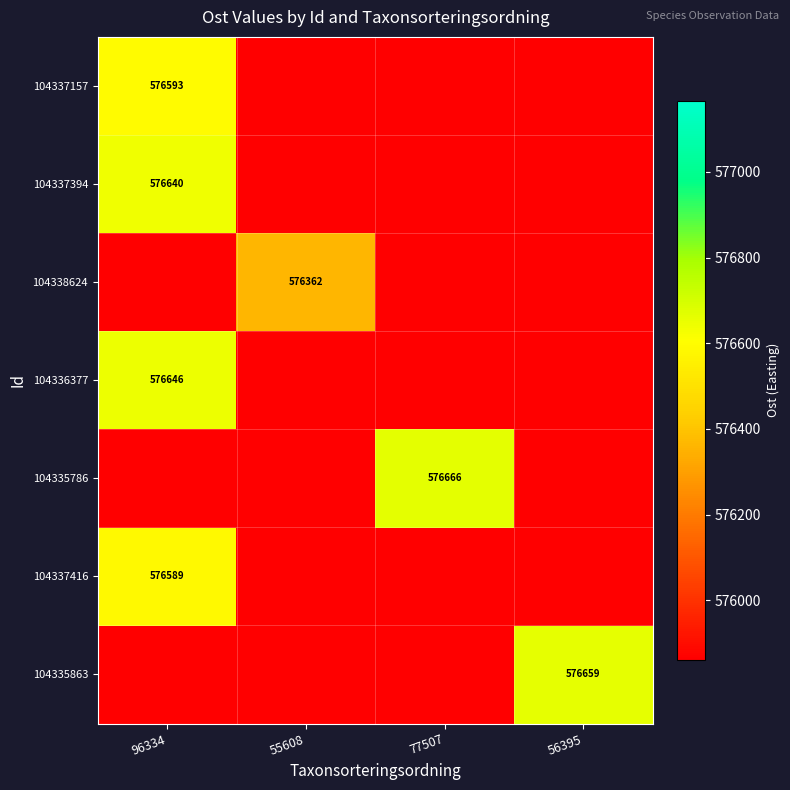

At which label does 104337394 reach its minimum?

96334